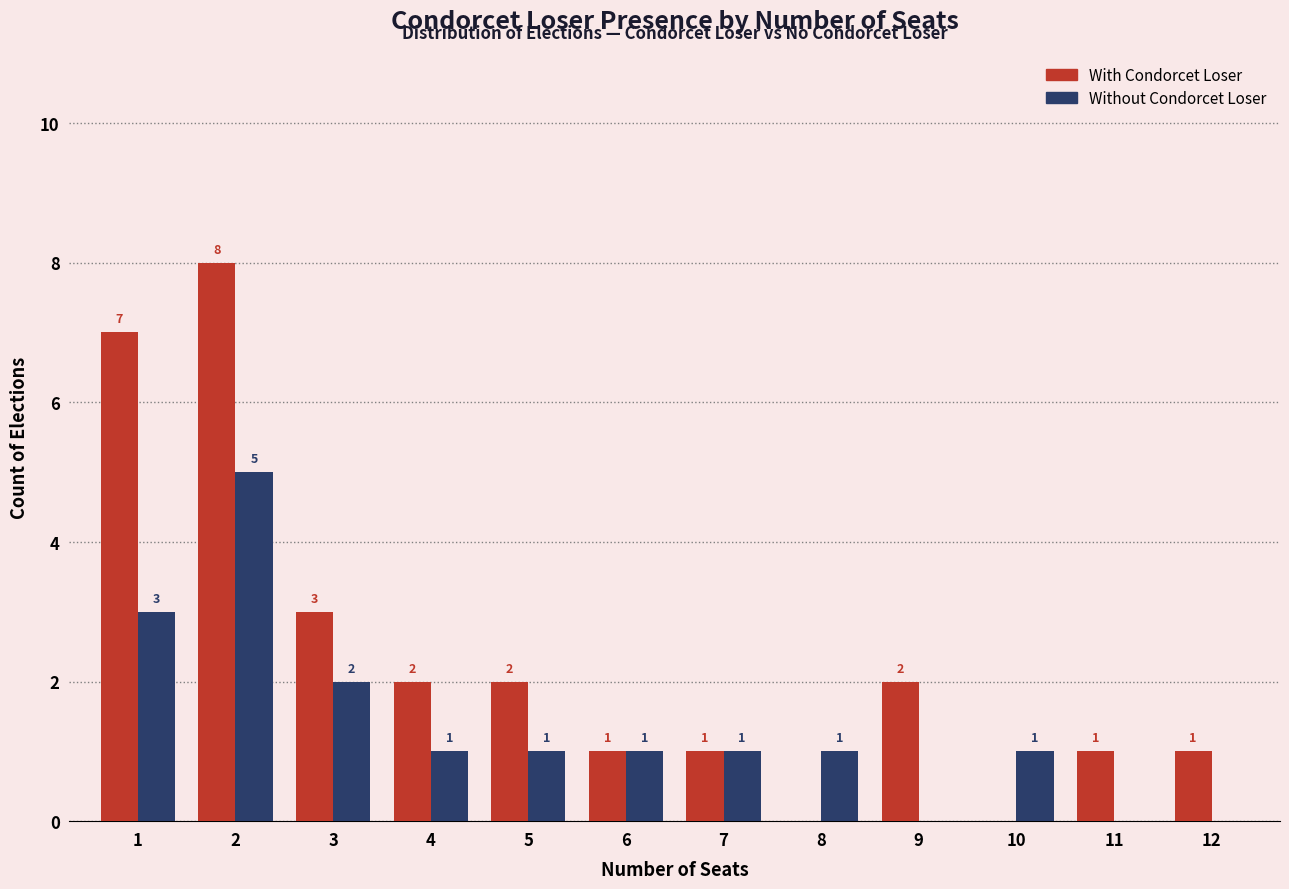

The Without Condorcet Loser series shows 3 at 2. True or false?

False